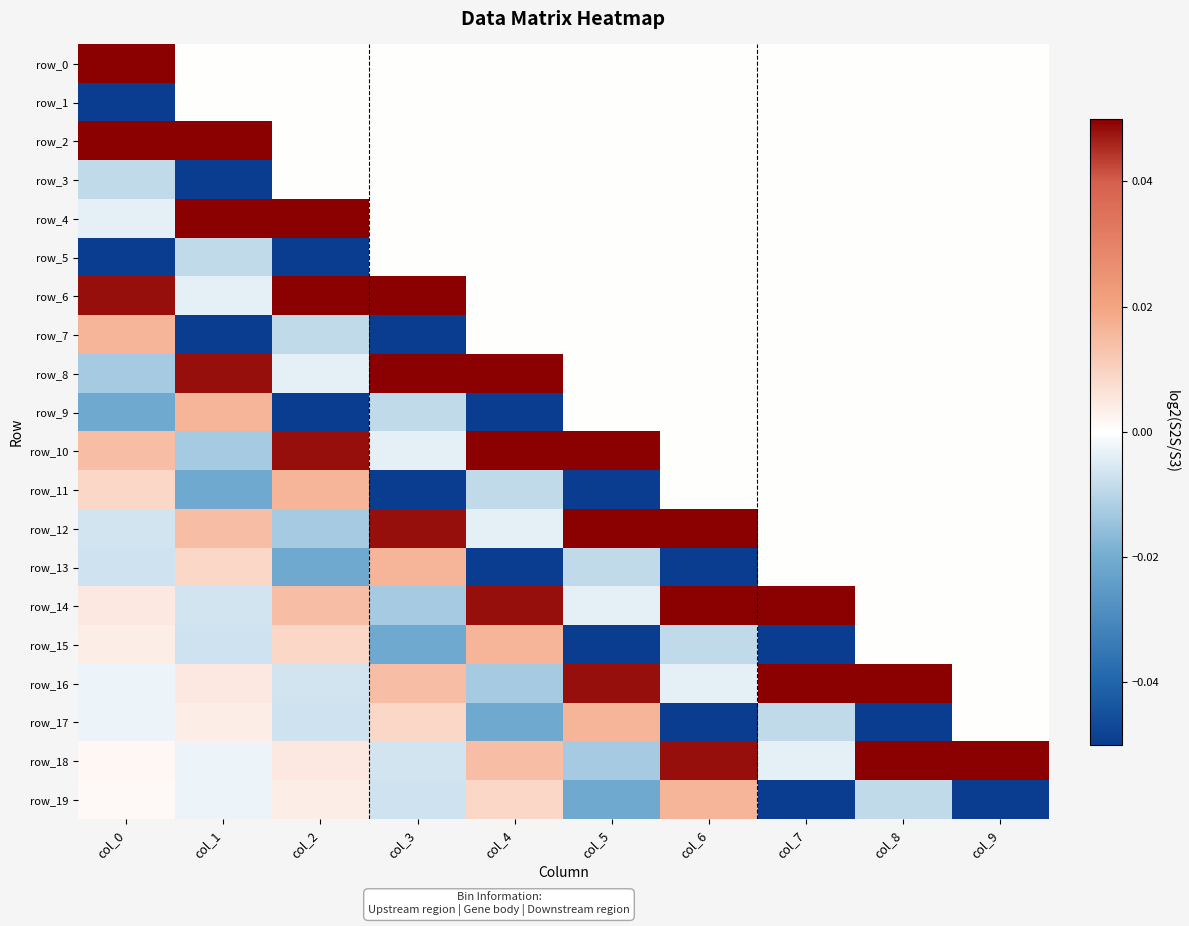

True or false: row_12 has a value of 0.0 at col_7.

True